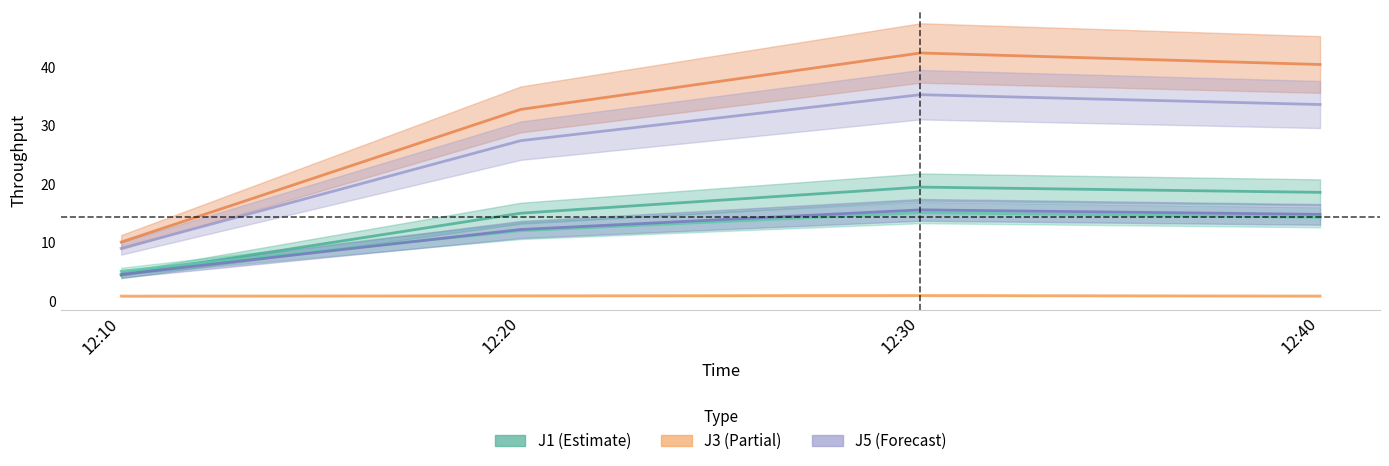

True or false: J6 and J3 intersect in this chart.

False